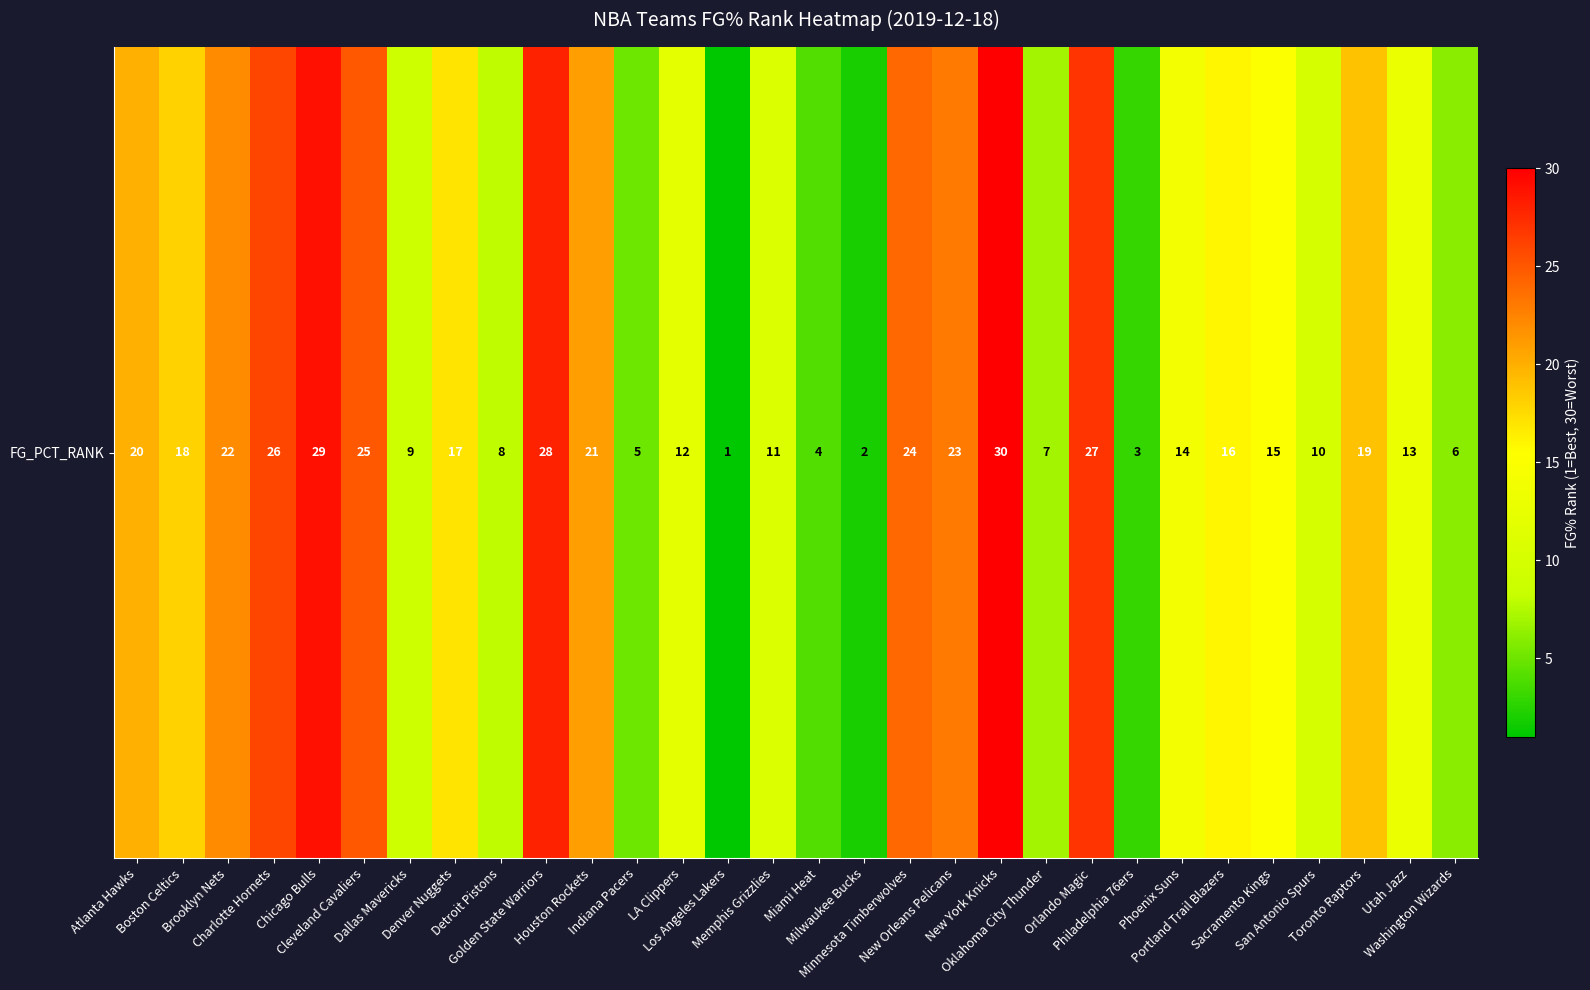

At which label is the value closest to 15?

Sacramento Kings